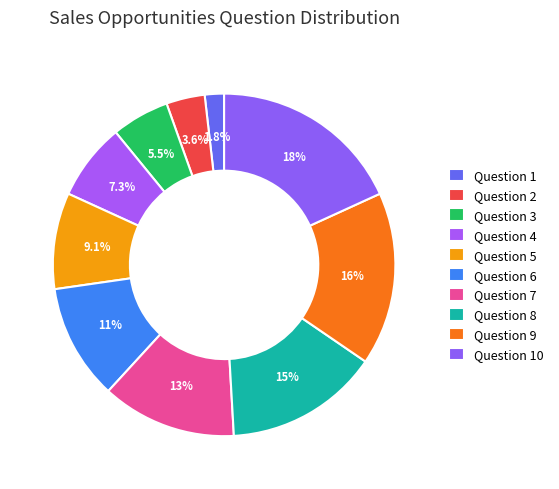

To the nearest percent, what is the average slice percentage?

10%